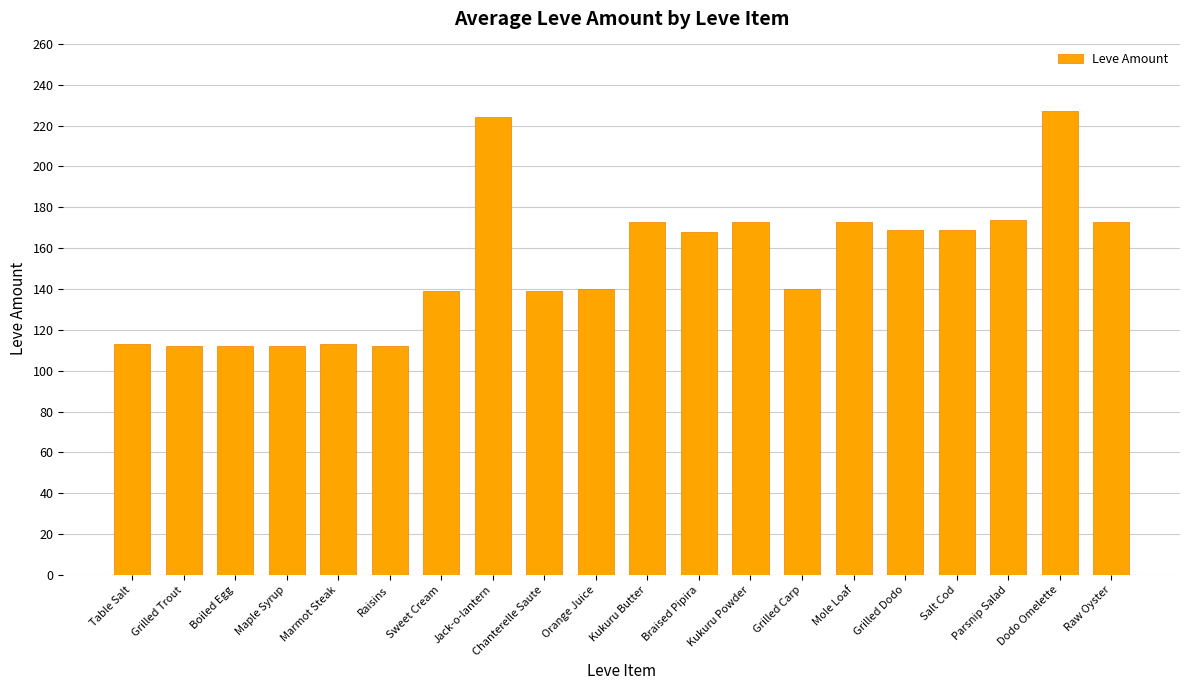

What is the average value?

153